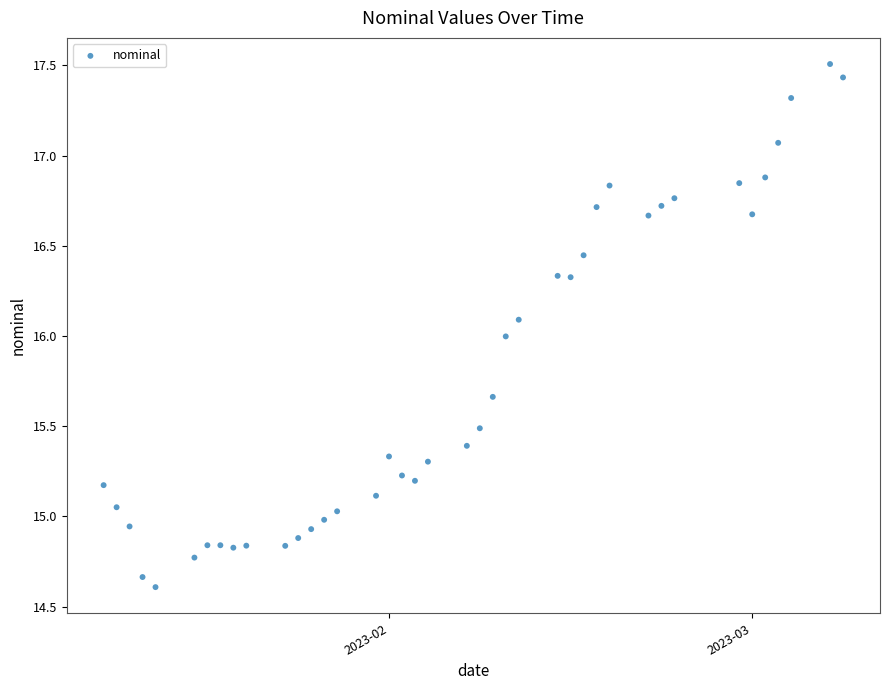

What is the range of X values (max minus min)?

57.0